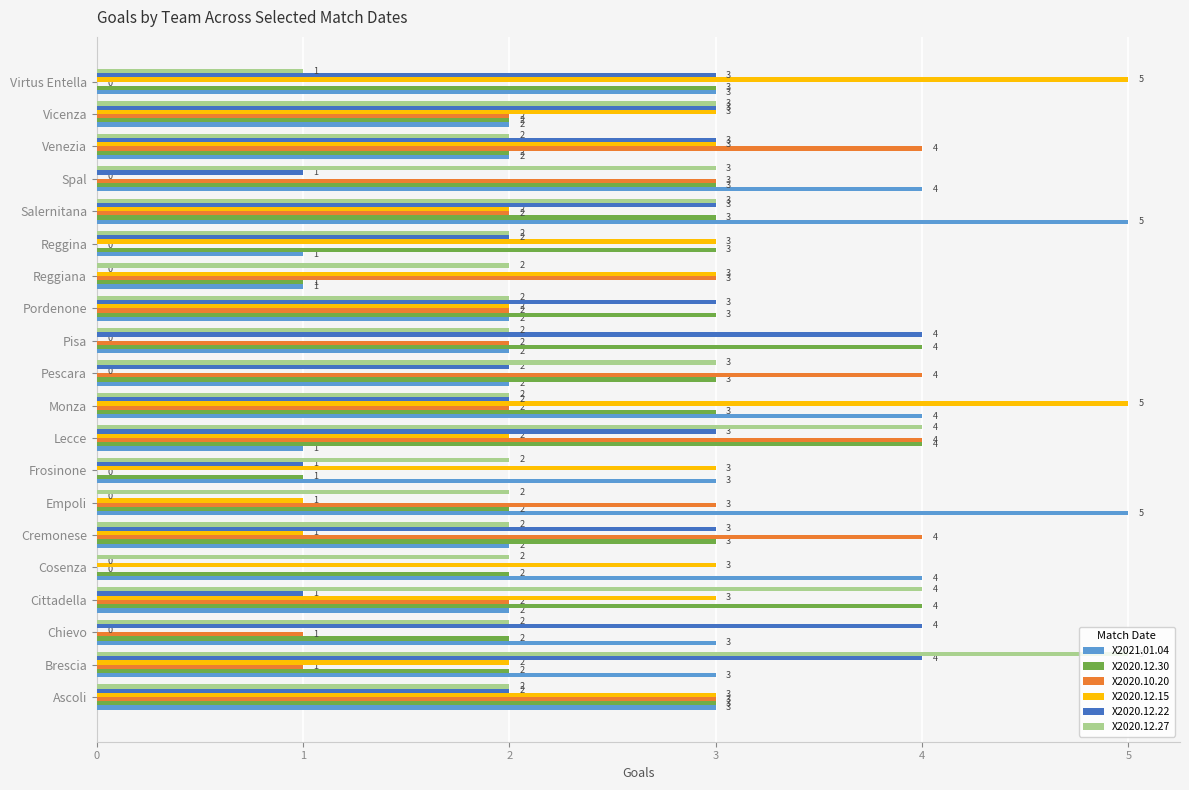

True or false: X2020.12.30 has a value of 3 at Cosenza.

False